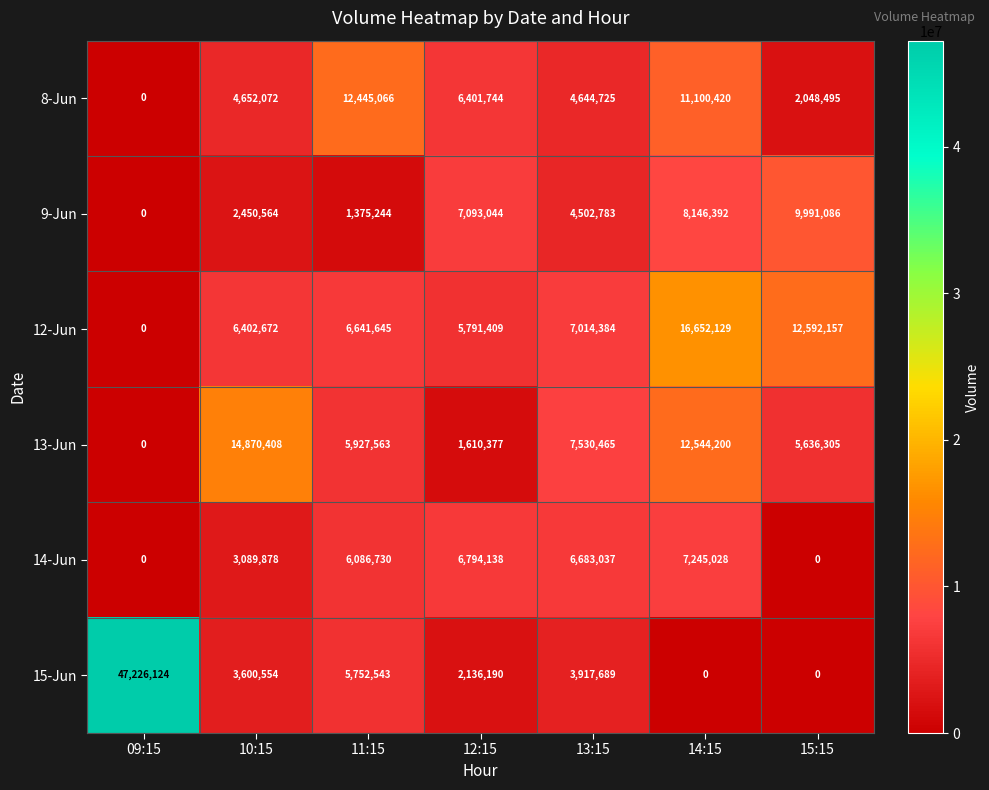

List the series in order of their peak value, highest first.

15-Jun, 12-Jun, 13-Jun, 8-Jun, 9-Jun, 14-Jun